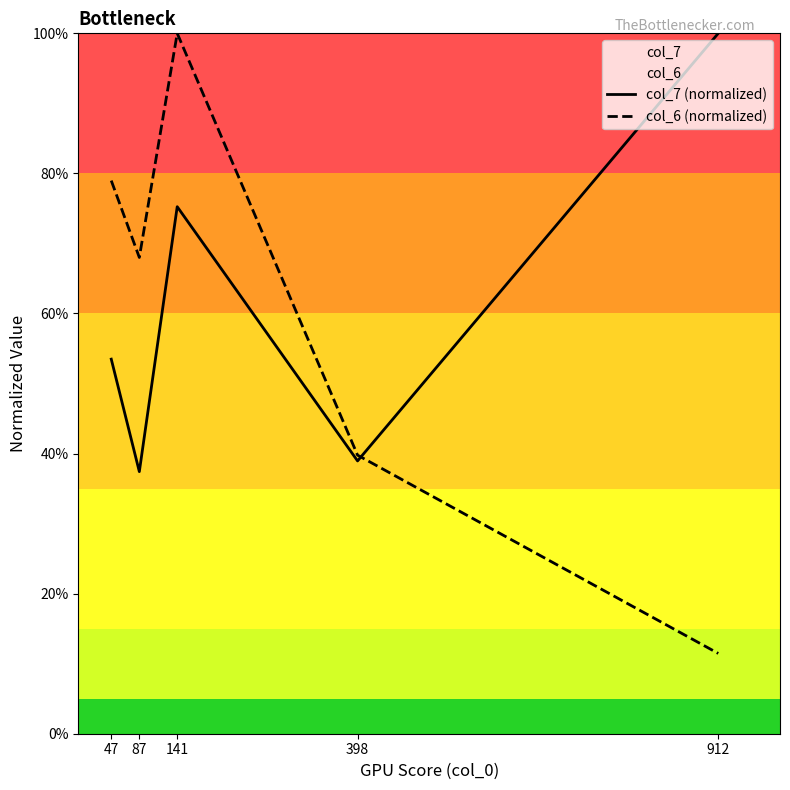

Is it true that col_7 (normalized) equals 0.8 at 141?

True